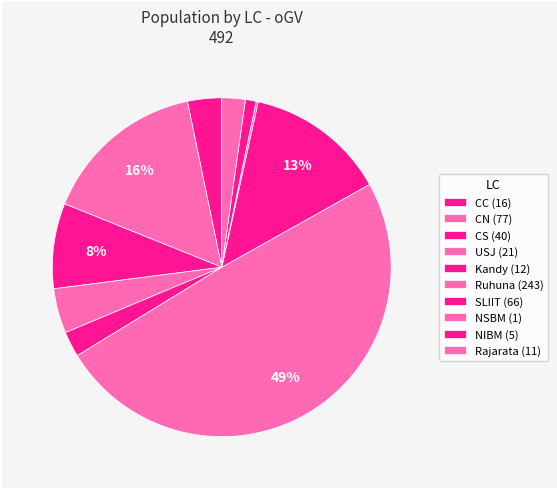

True or false: CC accounts for 11% of the total.

False